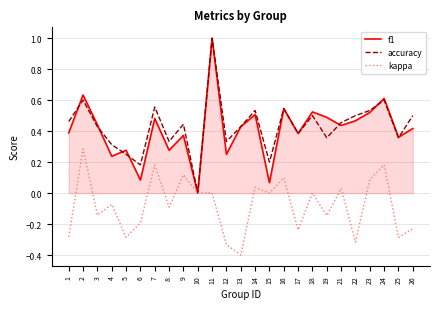

Is it true that kappa equals -0.1 at 3?

True